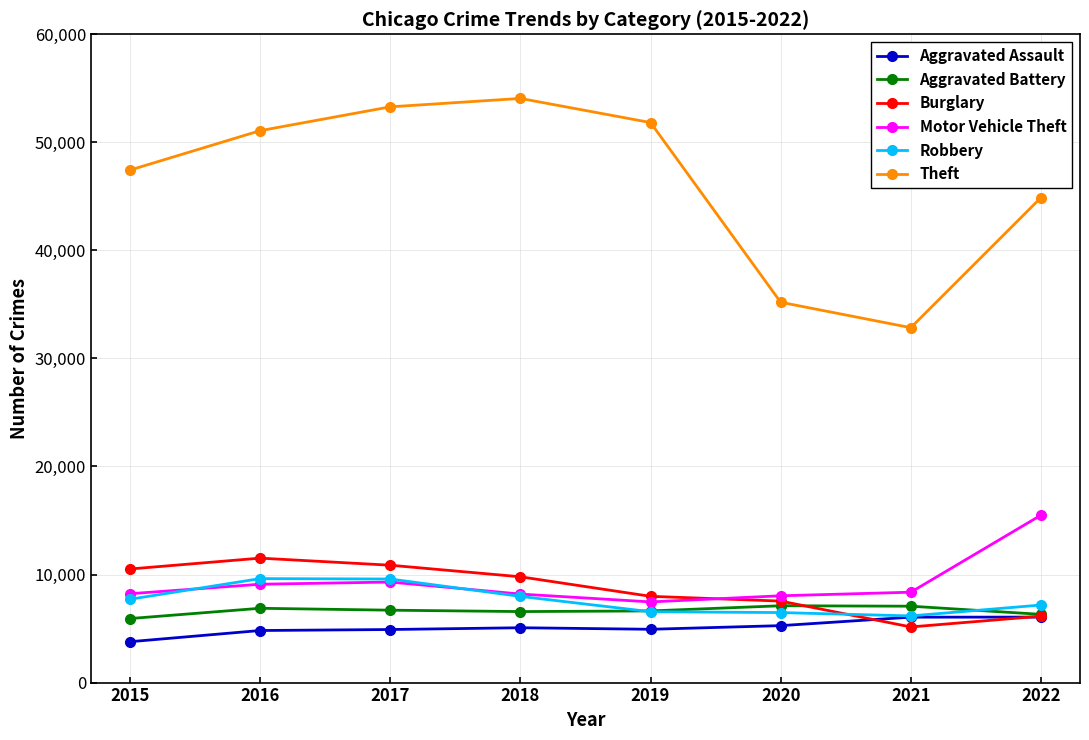

Count the number of data series in this chart.

6